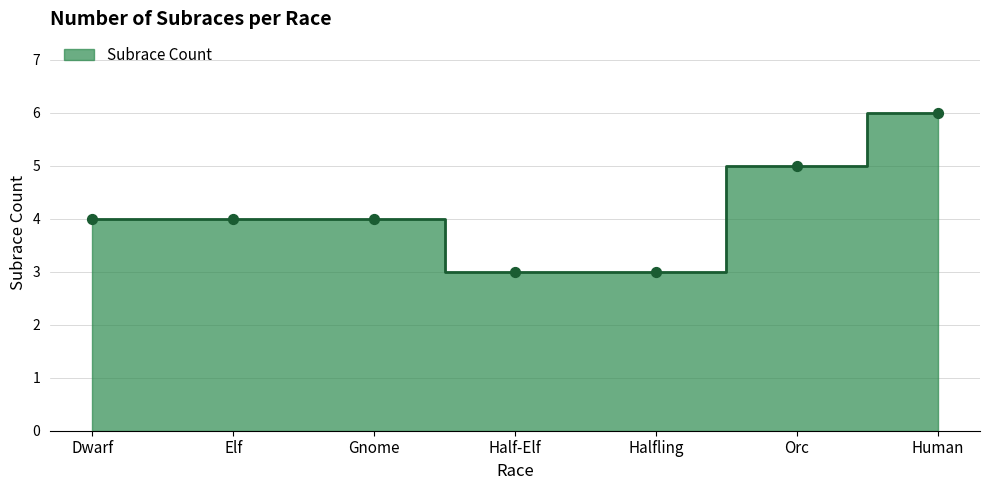

What is the change in value from Halfling to Human?

+3